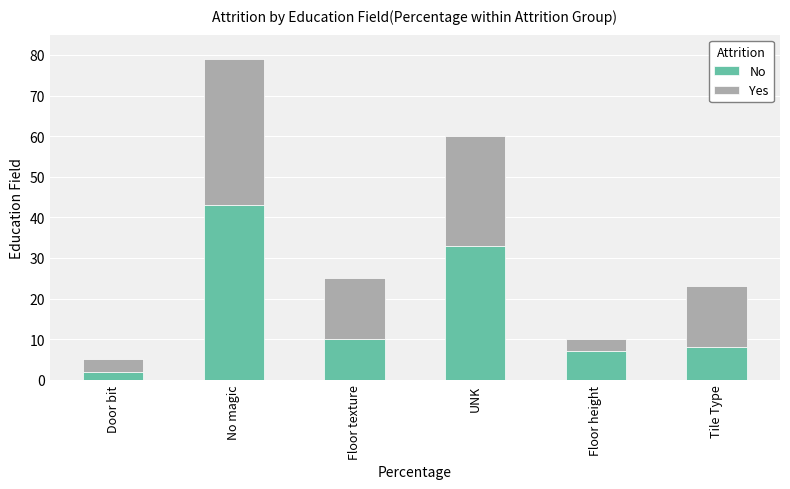

At which label does No reach its minimum?

Door bit